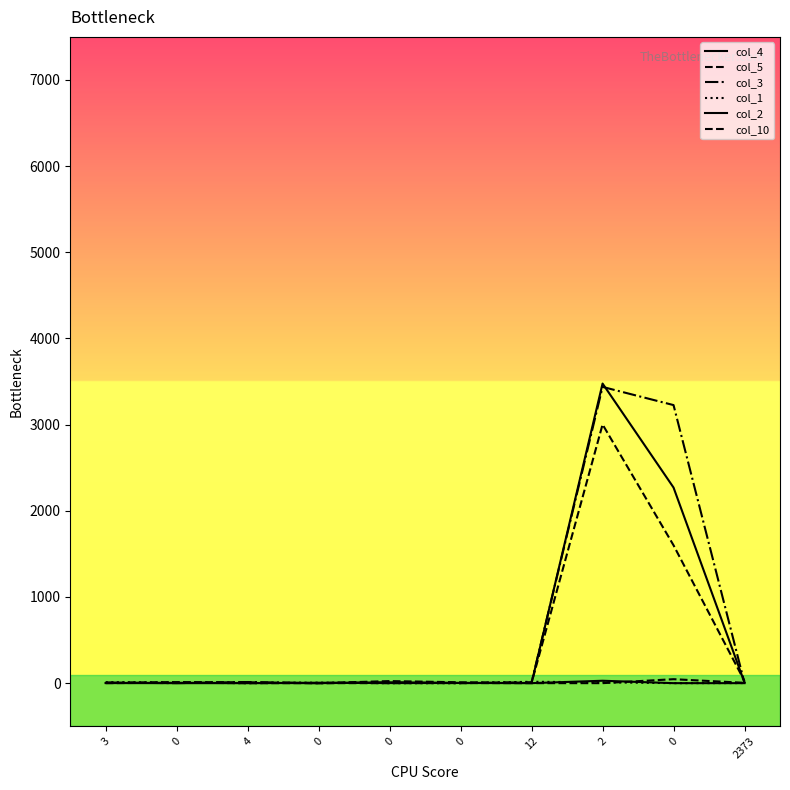

Which series has the largest total across all categories?

col_3